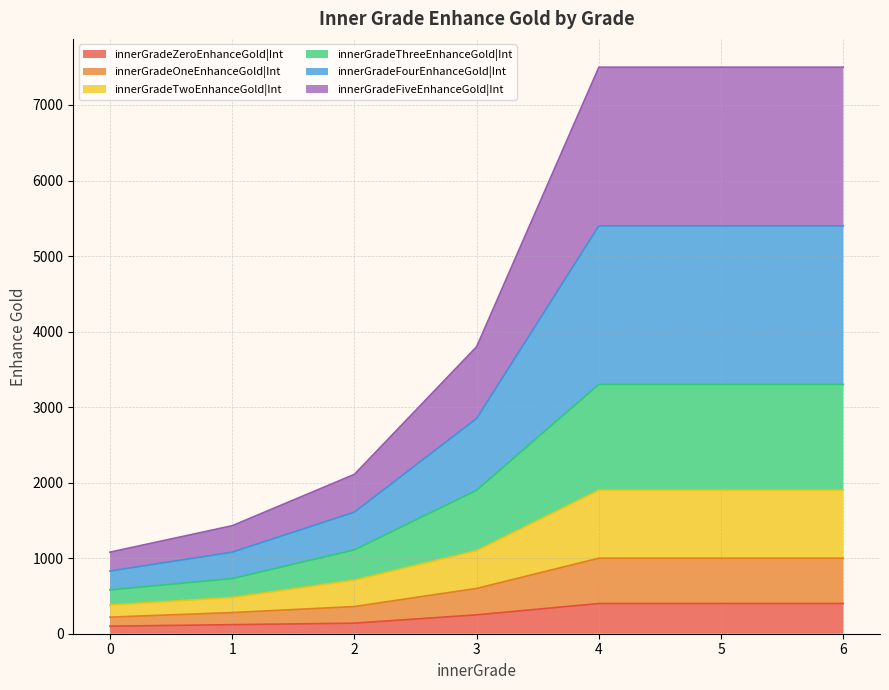

How many series are shown in this chart?

6